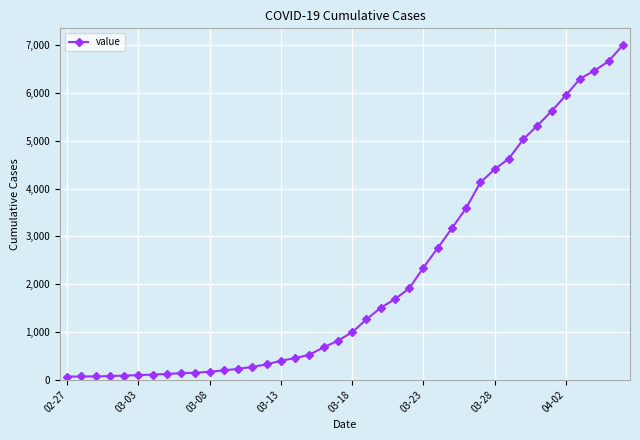

What is the difference between the maximum and minimum values?

6939